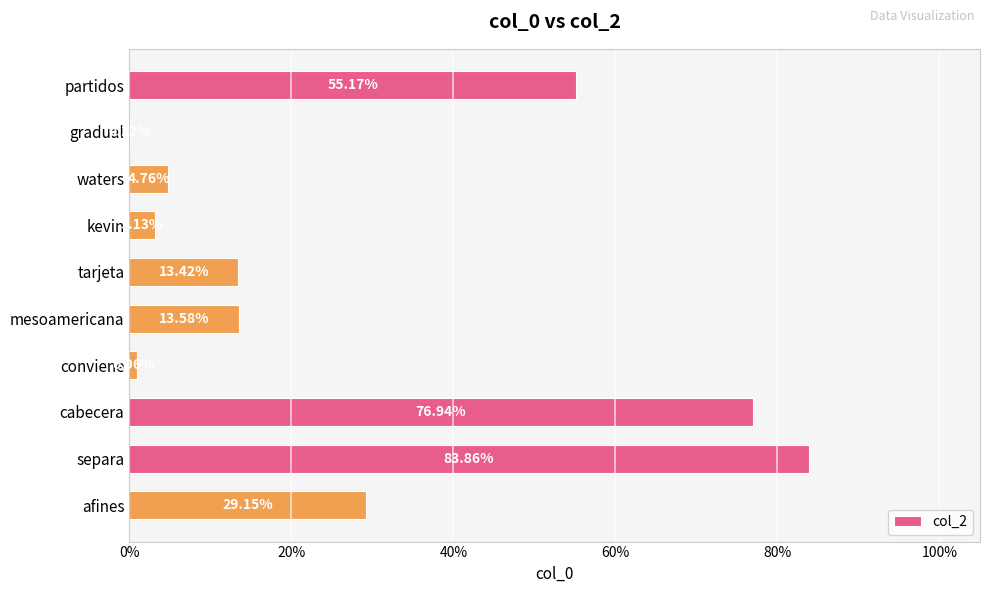

What is the sum of all values?

2.8